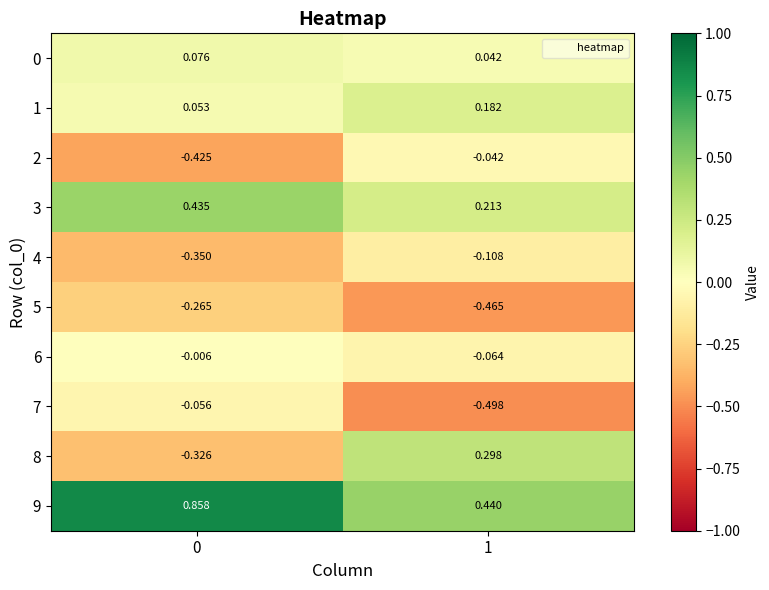

Is the value of 4 at 0 greater than the value of 8 at 0?

No